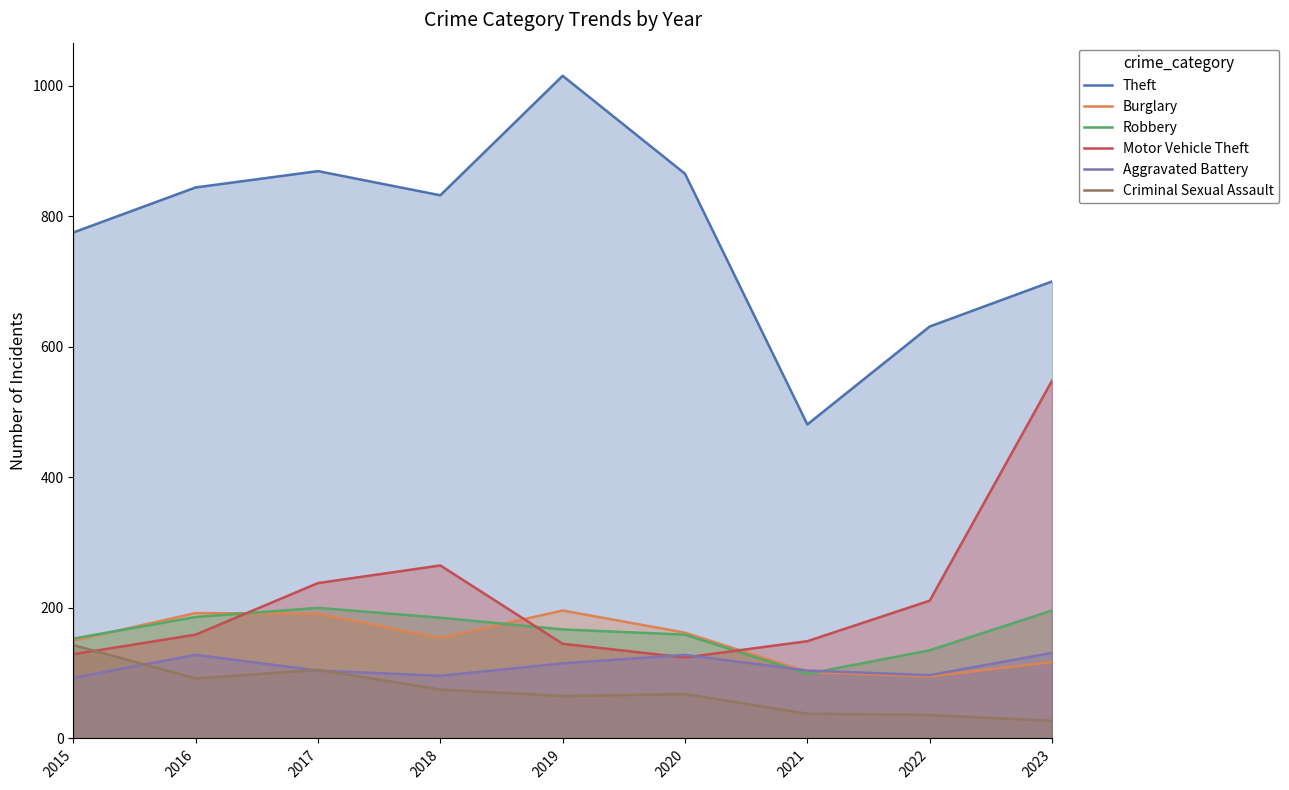

Which series changed the most between 2019 and 2022?

Theft